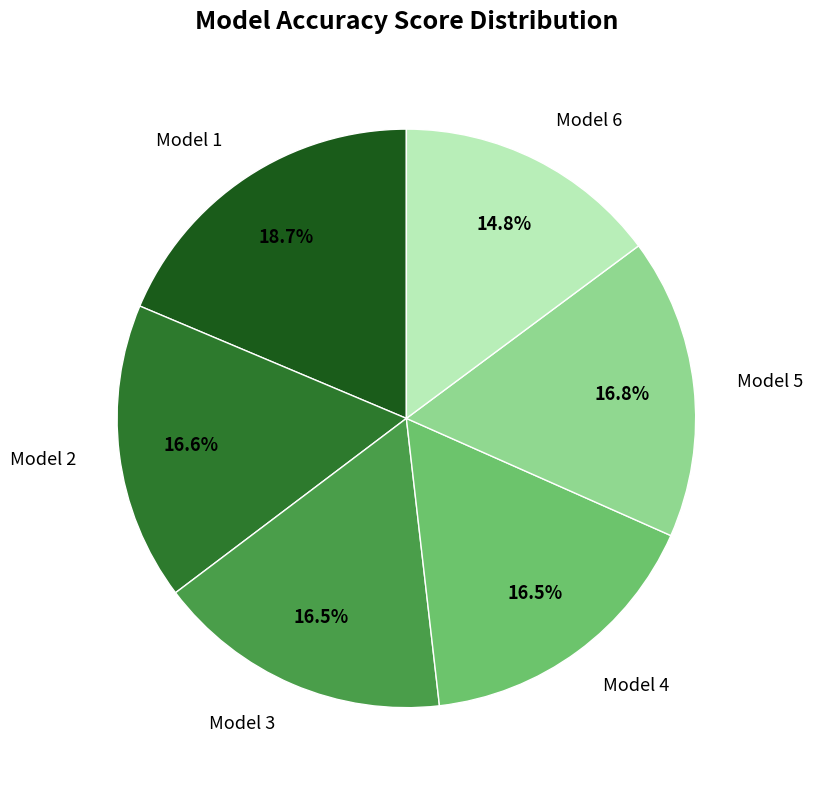

Is it true that Model 5 is 29% of the pie?

False